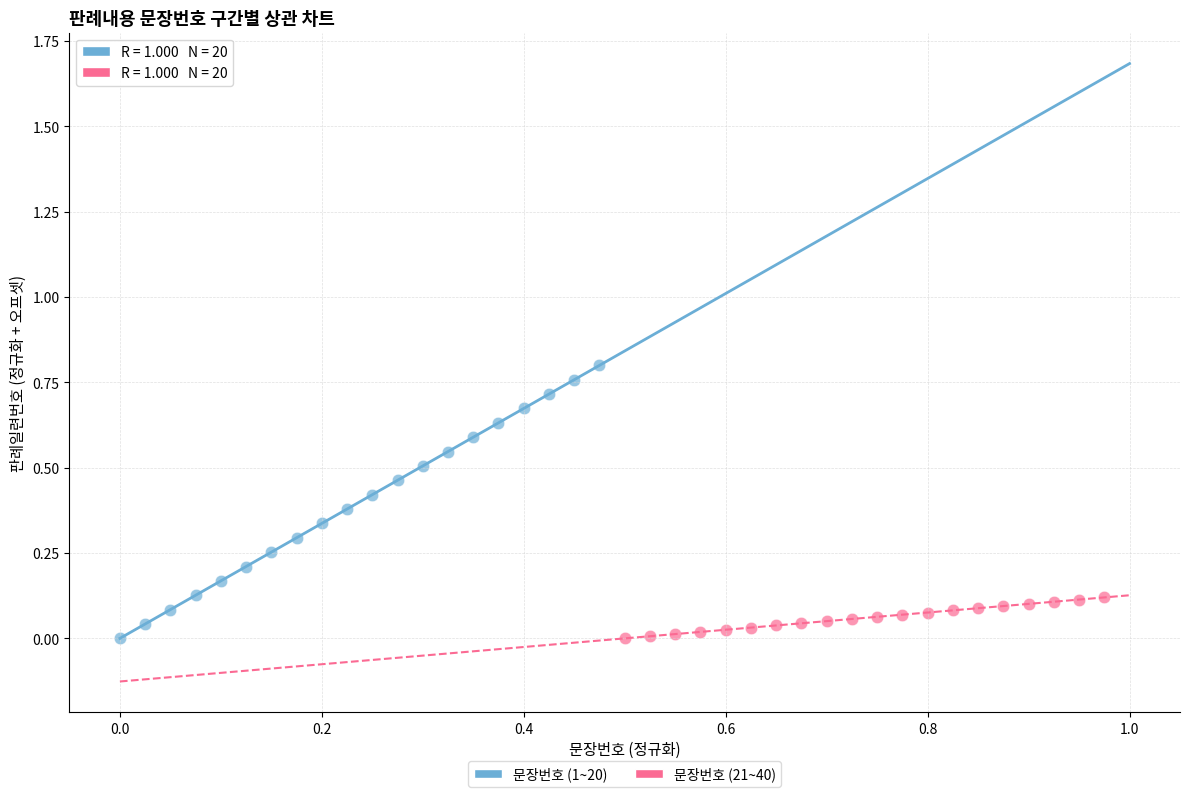

Which series has the largest Y range (max minus min)?

문장번호 (1~20)